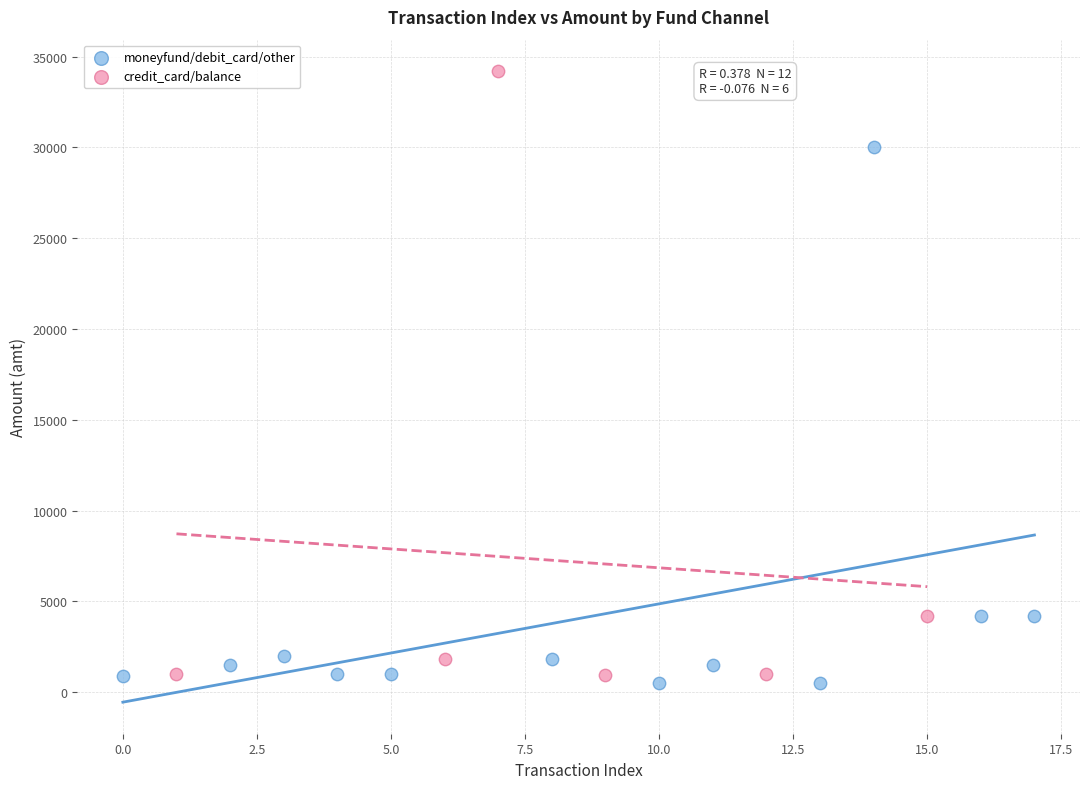

Which series reaches the maximum Y coordinate?

credit_card/balance